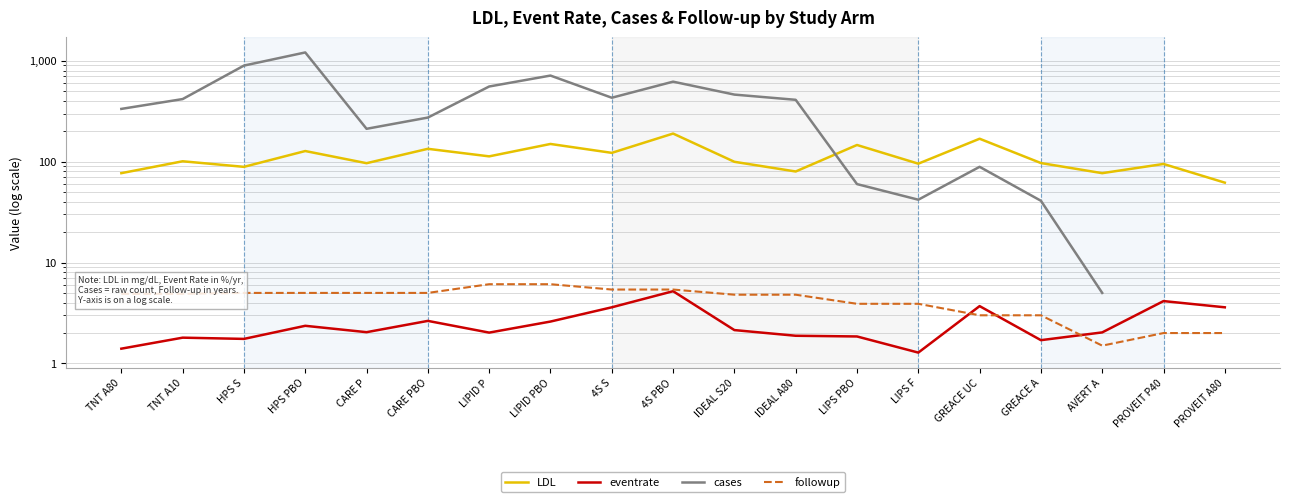

At which label is cases closest to 608?

4S PBO